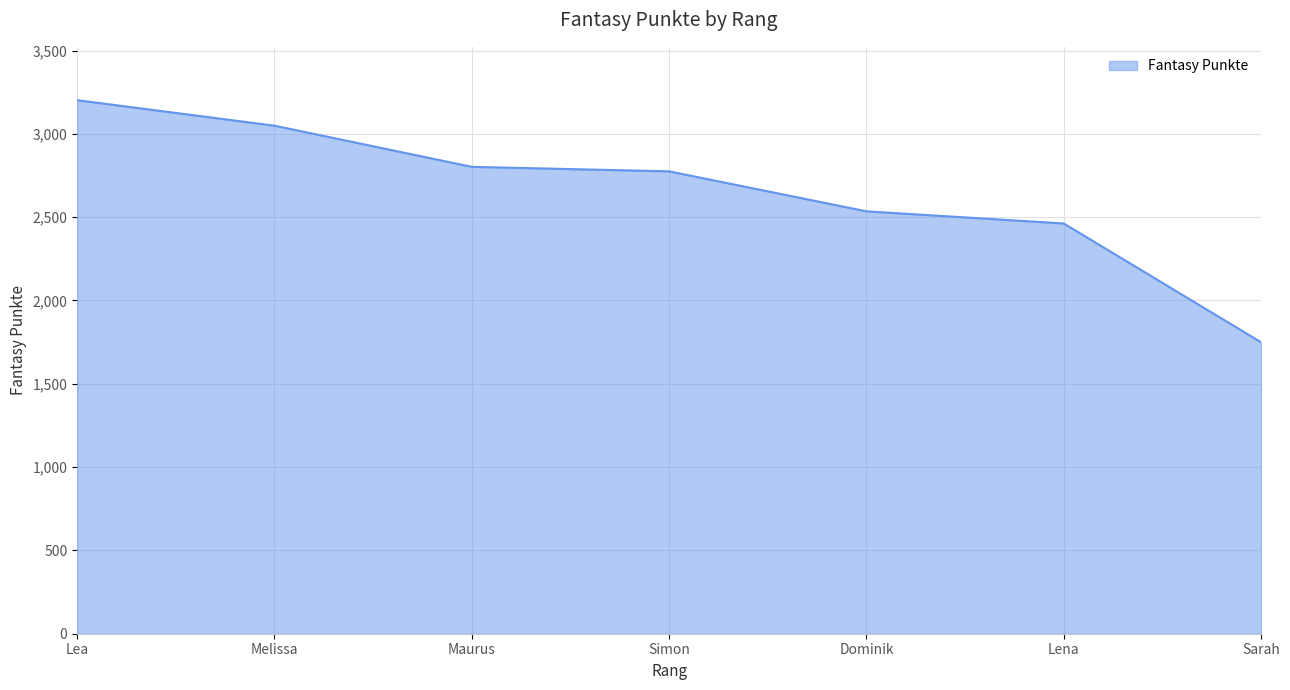

Reading left to right, what are all the values shown in this chart?

3202	3049	2802	2775	2535	2462	1749